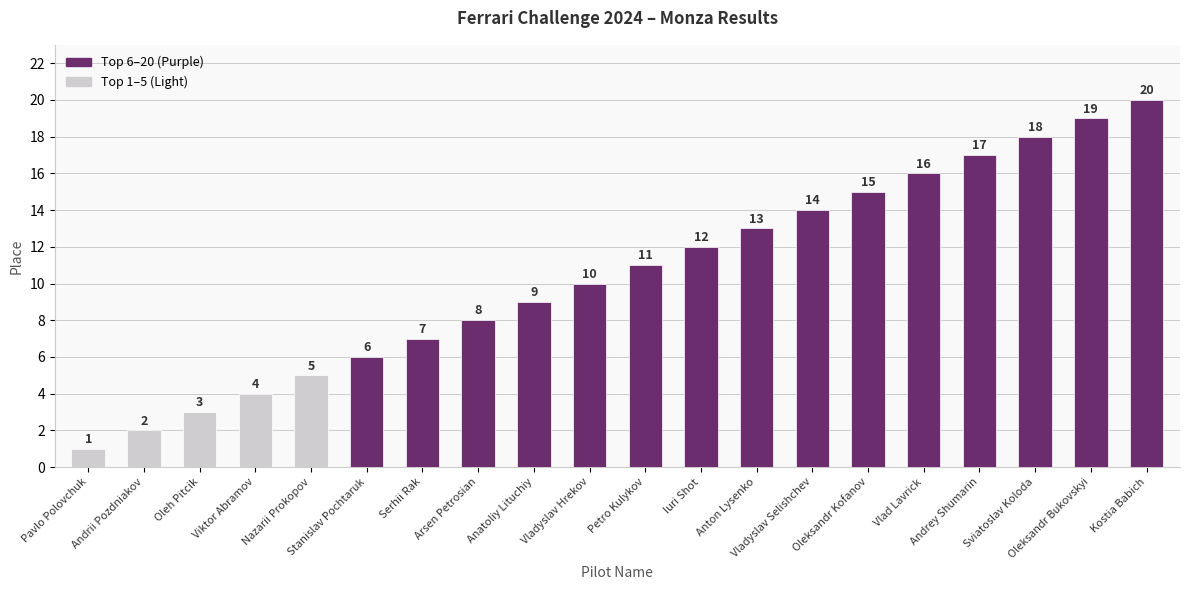

Reading left to right, what are all the values shown in this chart?

1	2	3	4	5	6	7	8	9	10	11	12	13	14	15	16	17	18	19	20